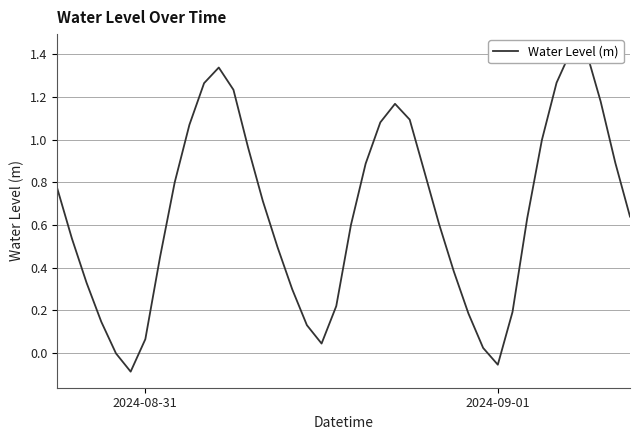

At which label does the data first exceed 0?

2024-08-31